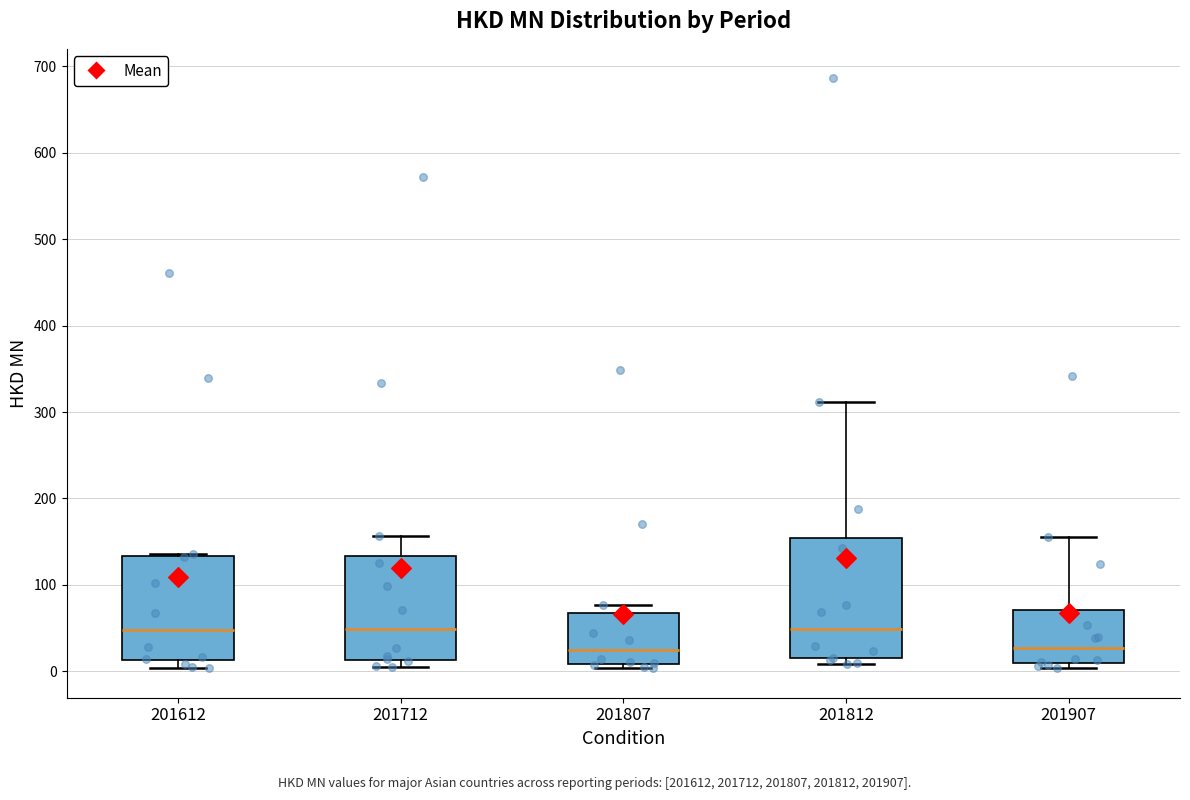

Which box is the tallest, from its lower edge to its upper edge?

201812